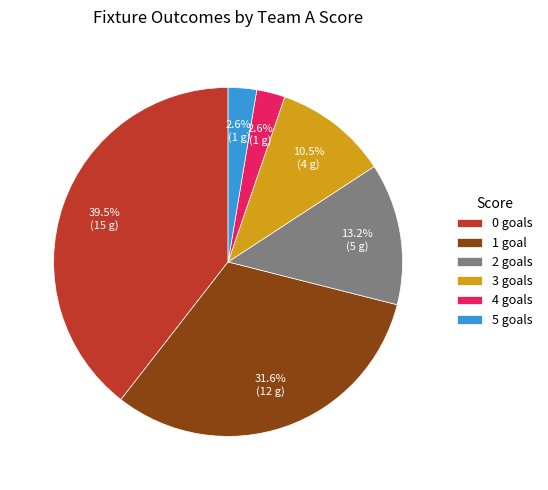

Does 5 goals account for over 50% of the chart?

No